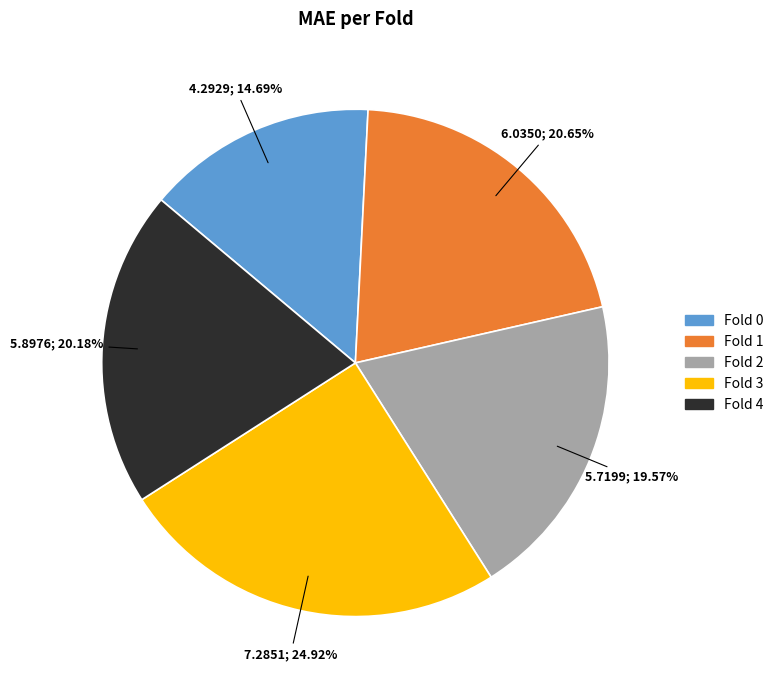

To the nearest percent, what is the combined percentage of Fold 4 and Fold 3?

45%